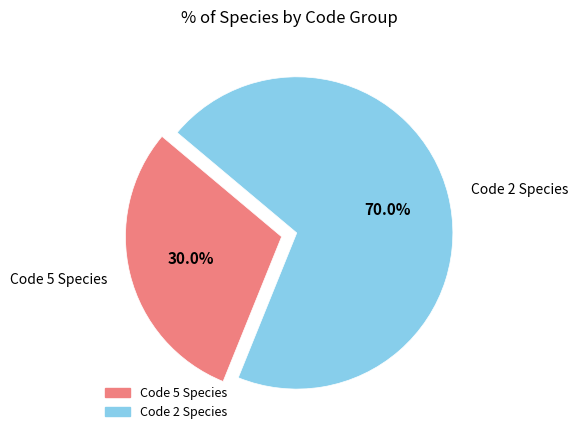

What percentage do Code 2 Species and Code 5 Species together represent?

100.0%